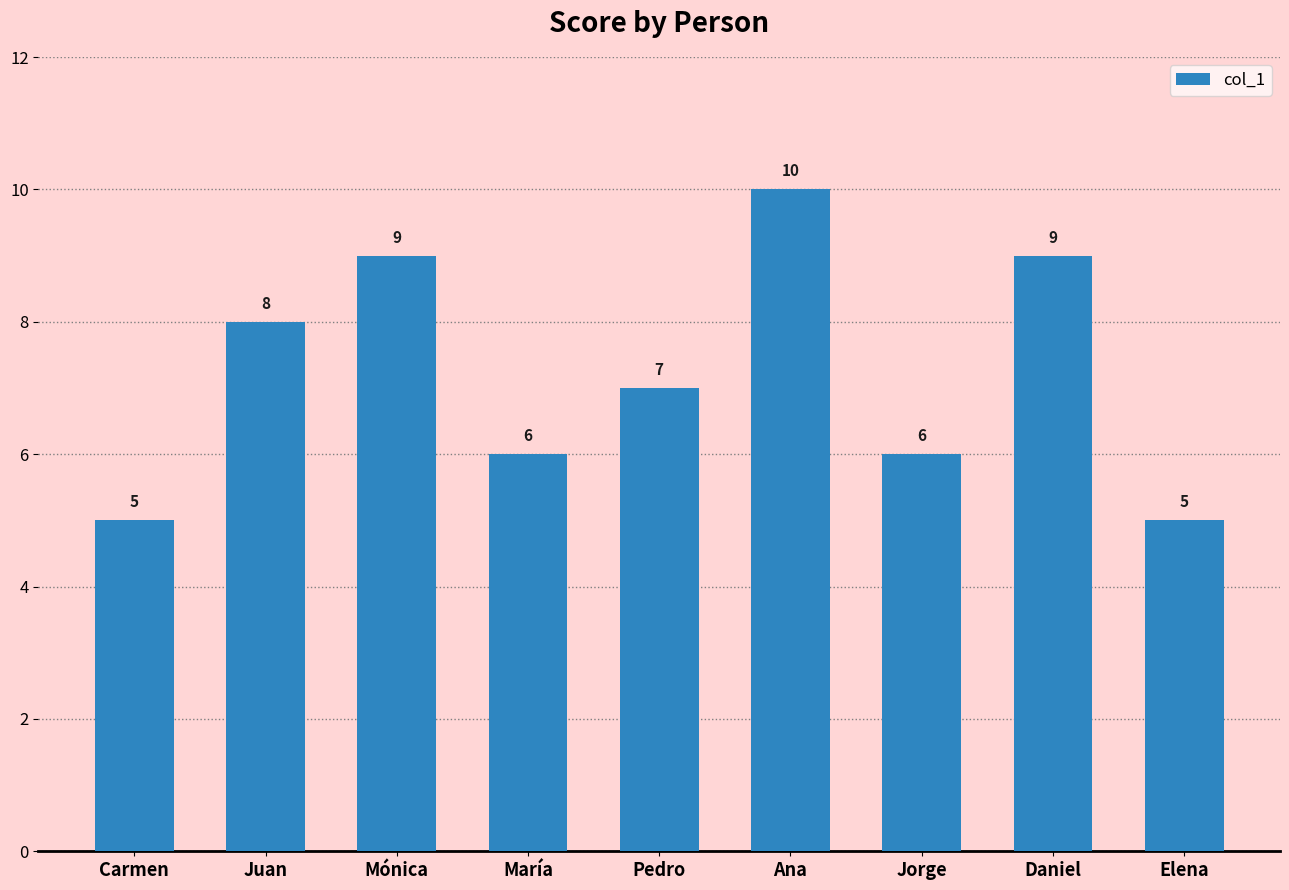

What is the change in value from Mónica to Ana?

+1